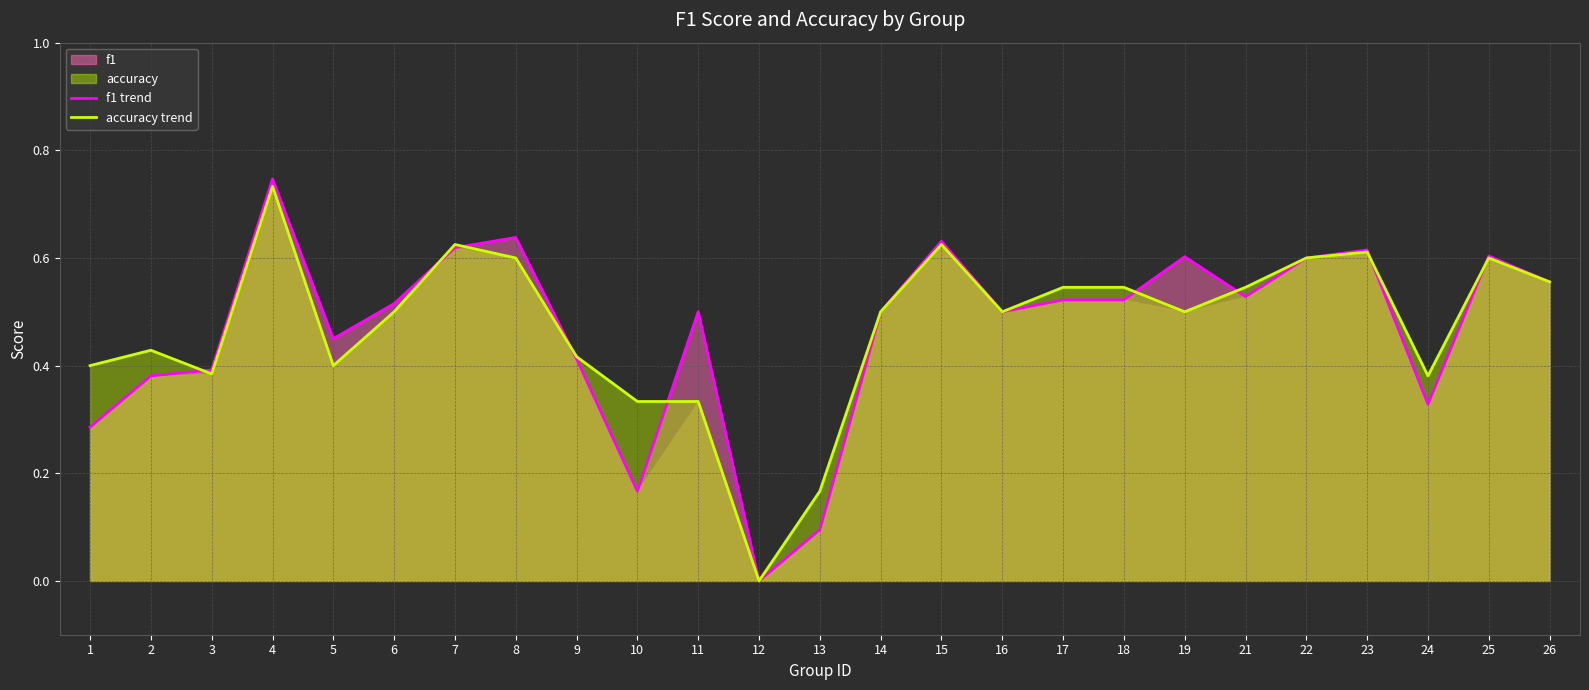

True or false: f1 trend has more than 0 interior local peaks.

True